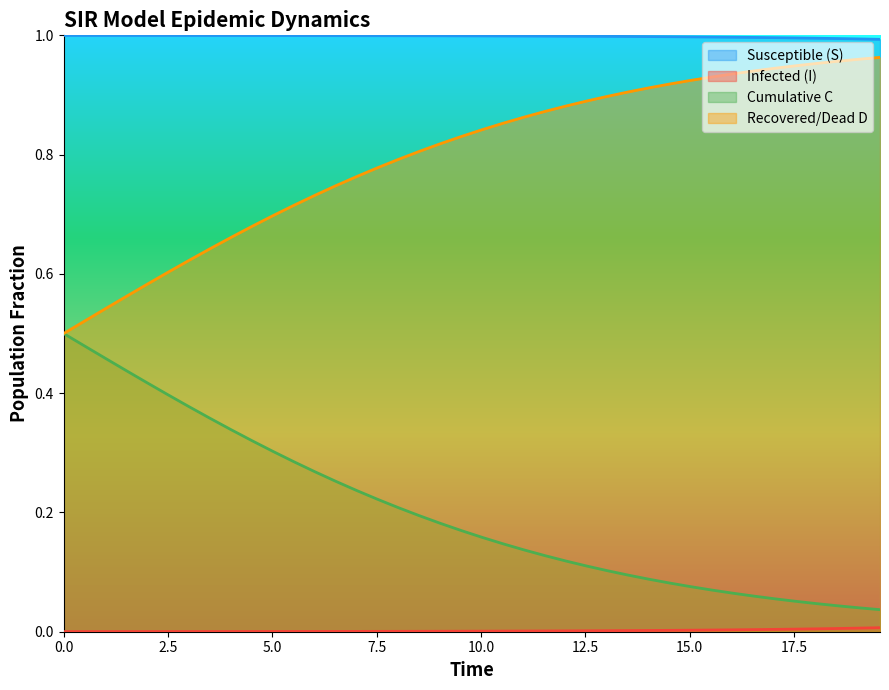

What are all the series names shown in the legend?

S, I, C, D